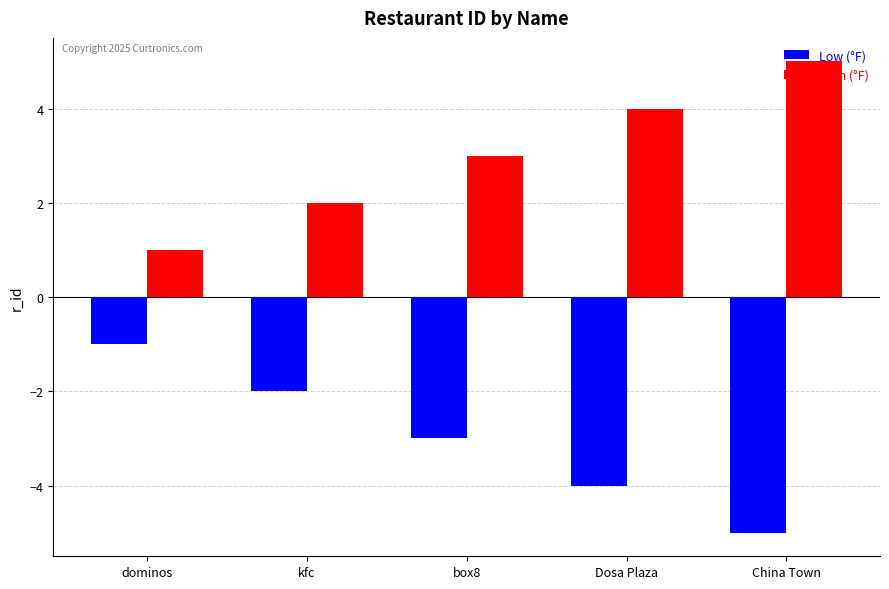

Rank the categories by Low (°F) value from highest to lowest.

dominos, kfc, box8, Dosa Plaza, China Town